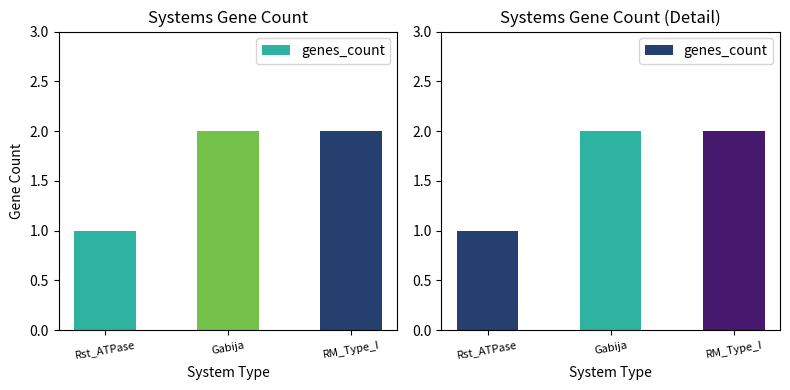

At which category does the chart reach its minimum across all series?

Rst_ATPase